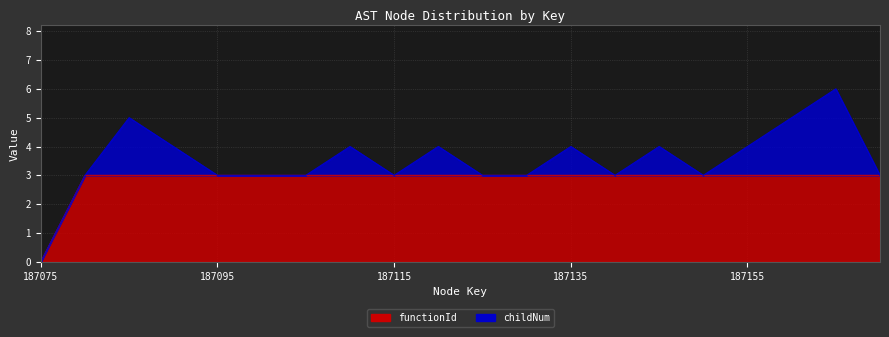

The value at 187085 is 1. True or false?

False